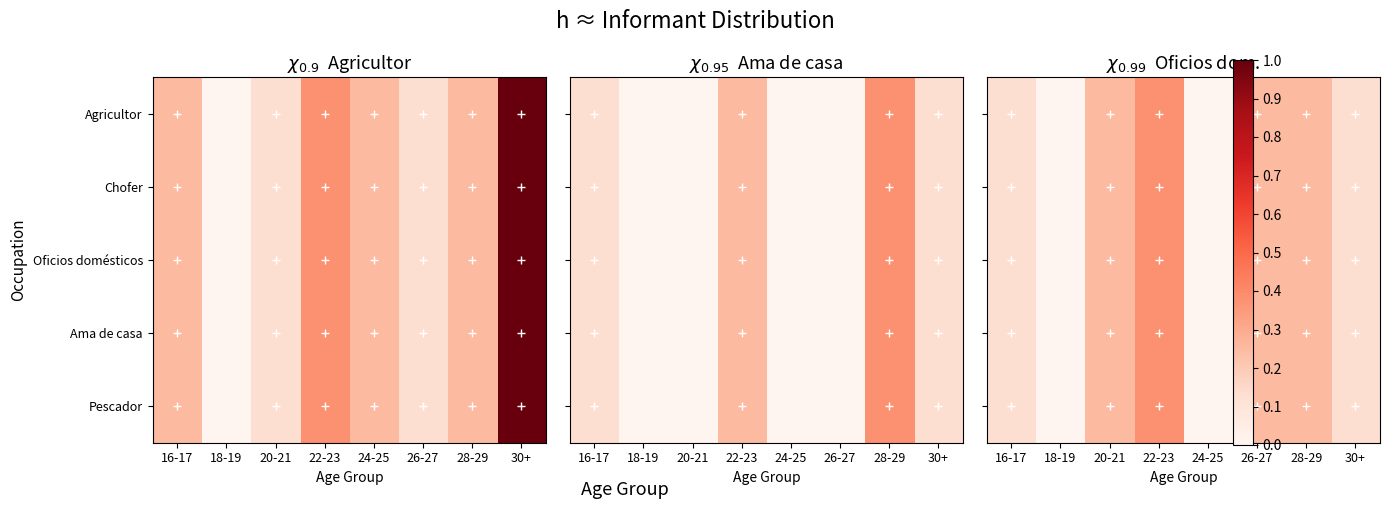

Rank the series by their maximum value, from highest to lowest.

Agricultor, Chofer, Oficios domésticos, Ama de casa, Pescador